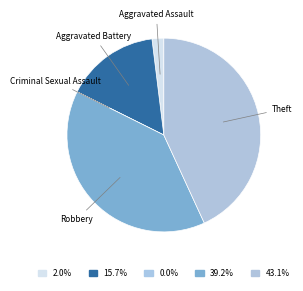

The Aggravated Battery slice represents 8% of the pie. True or false?

False